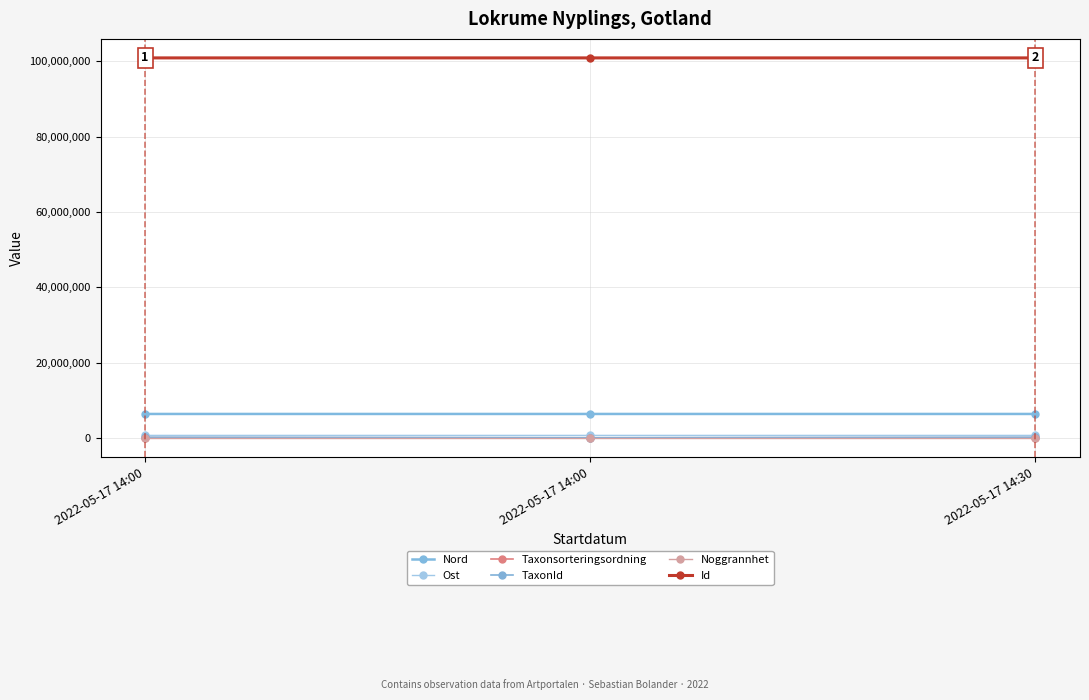

Between 2022-05-17 14:00 and 2022-05-17 14:30, which is larger?

2022-05-17 14:30